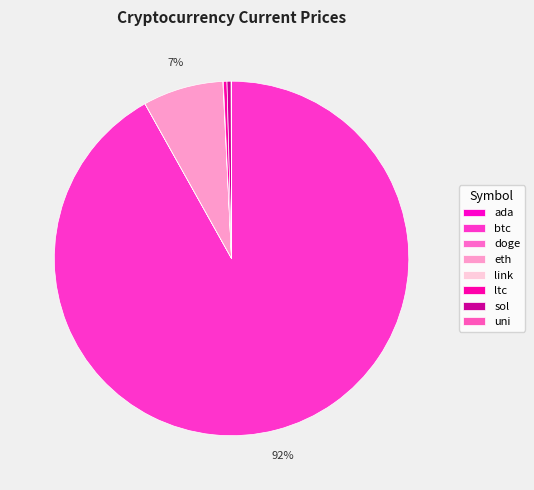

Which slice represents more than half of the pie?

btc